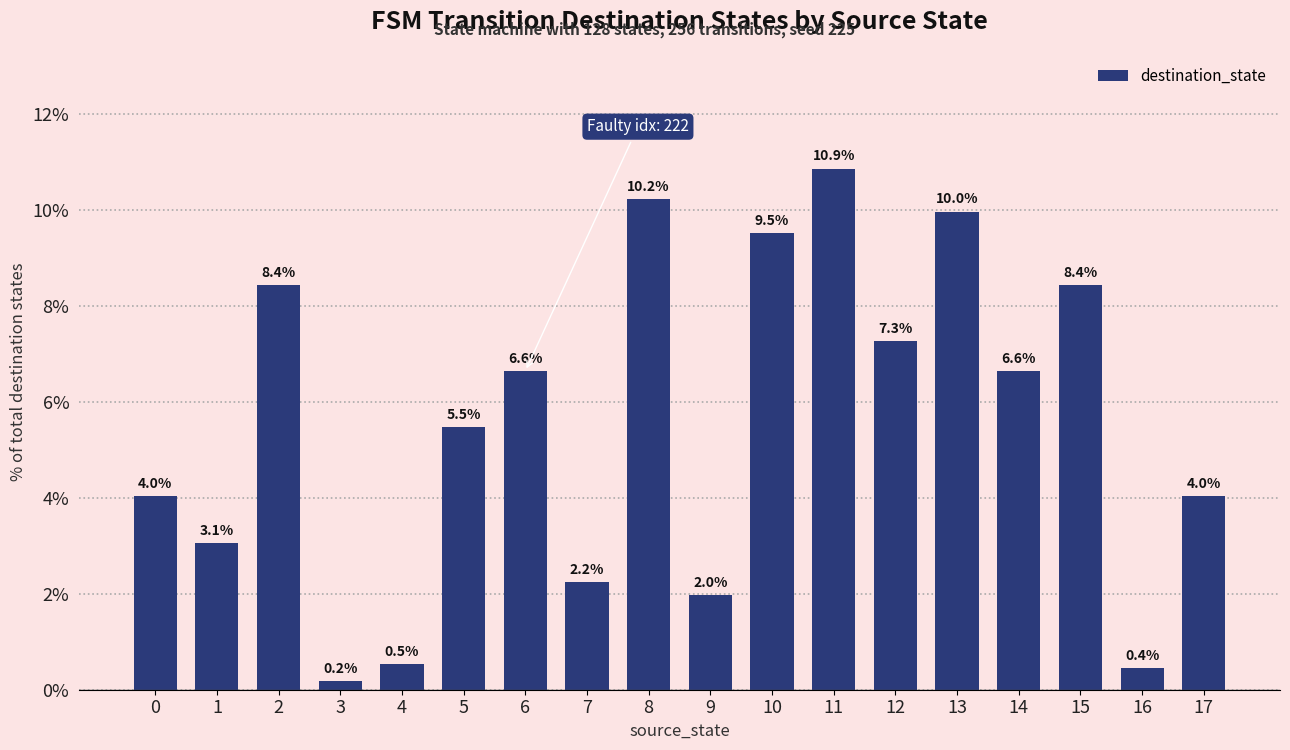

What is the ratio of the value at 12 to the value at 15?

0.9